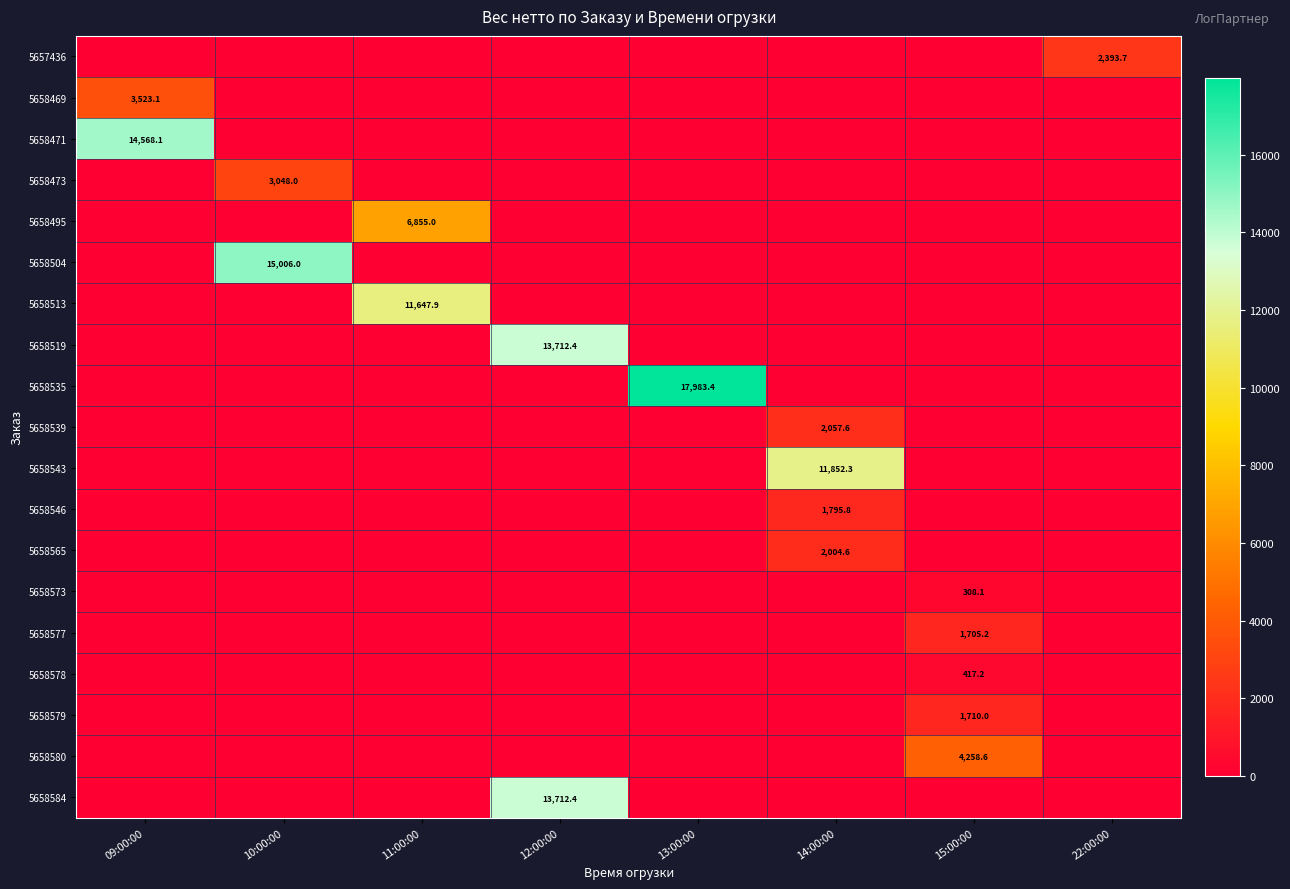

At which category does the chart reach its peak across all series?

13:00:00